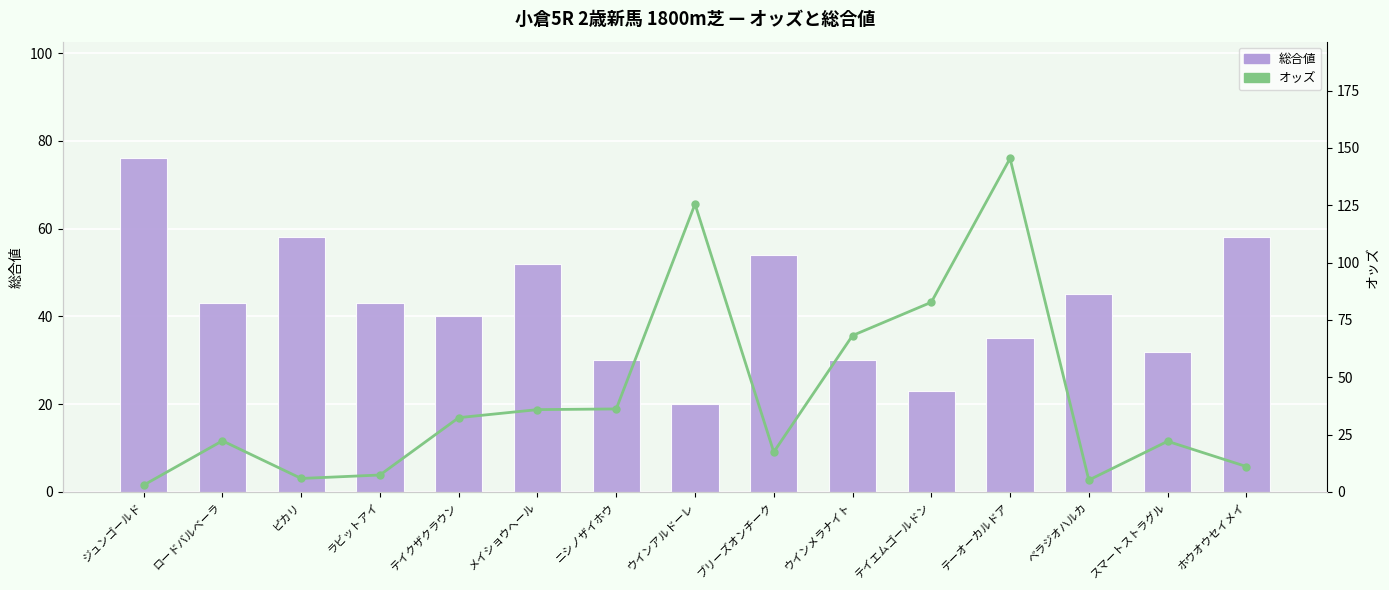

What is the difference between the オッズ values at テイクザクラウン and スマートストラグル?

10.3